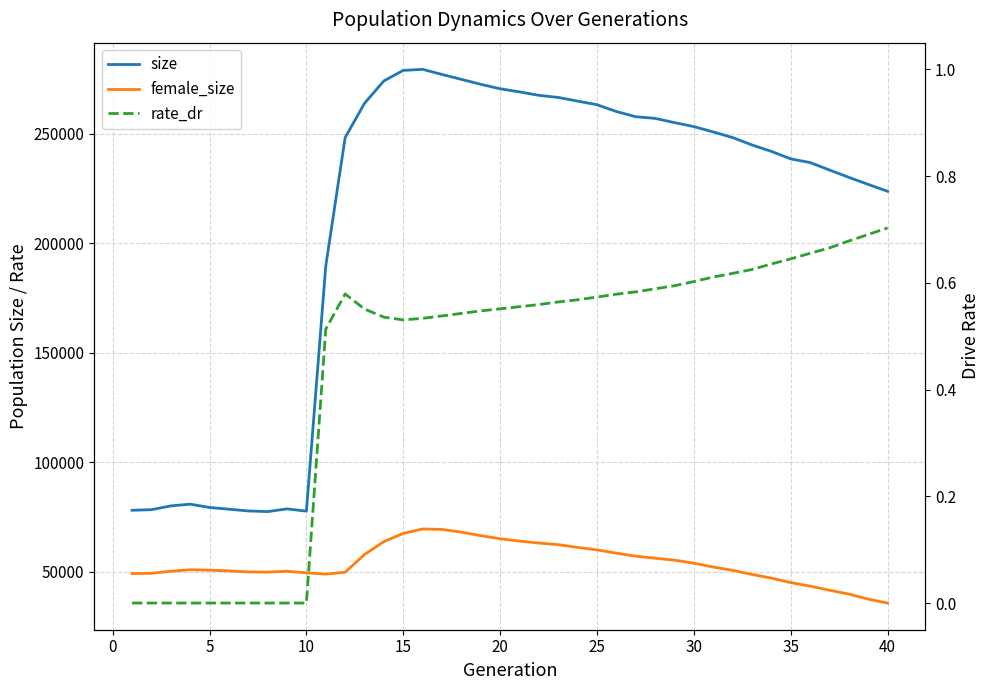

In female_size, how many points are higher than both neighbors (excluding endpoints)?

3